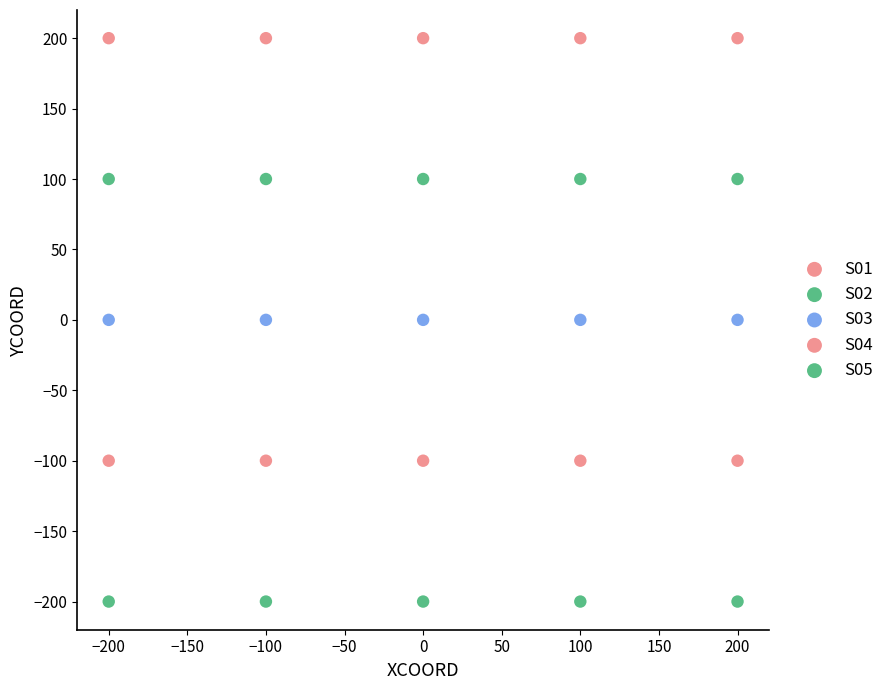

How many data points are displayed?

25